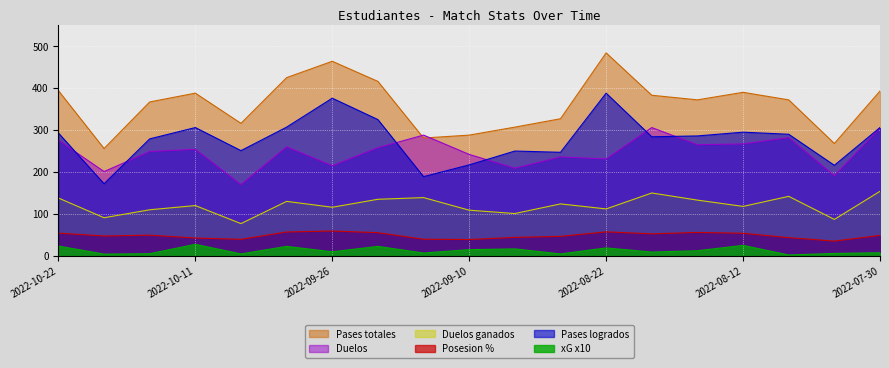

At which category is the sum across all series the highest?

2022-08-22